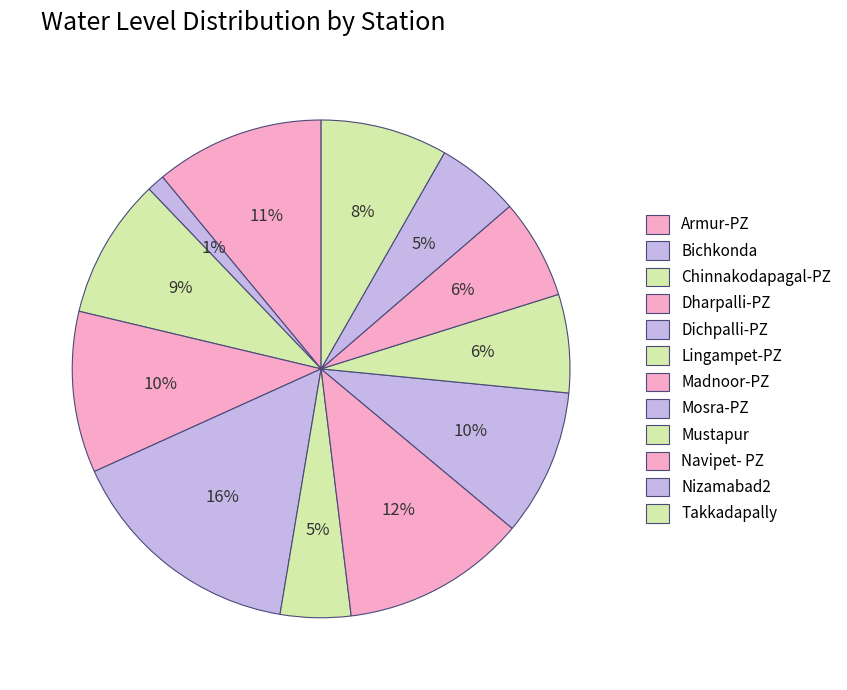

The Dharpalli-PZ slice represents 10% of the pie. True or false?

True